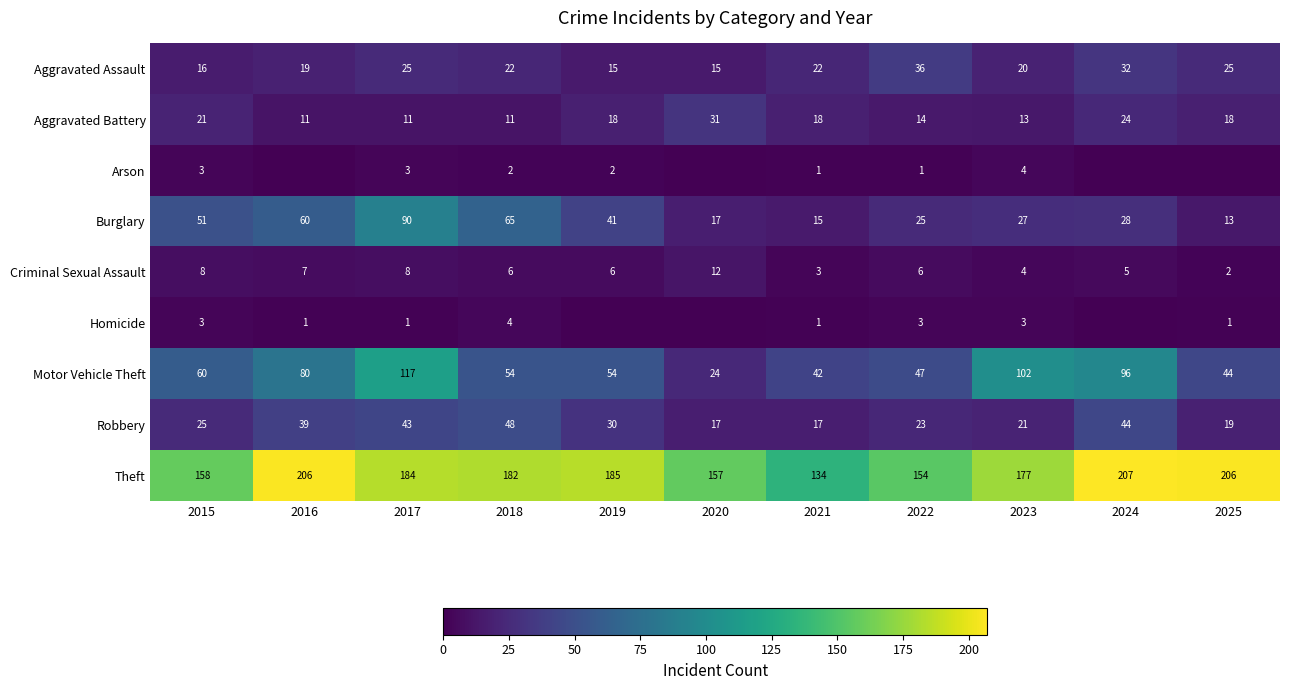

What is the average value of the Robbery series?

30